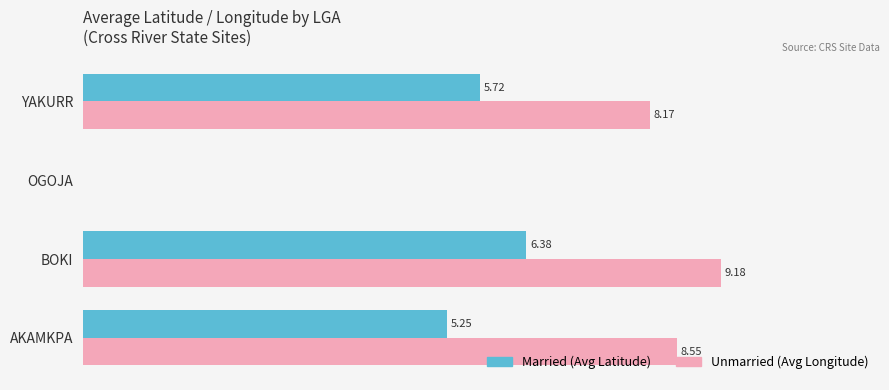

At which category is the sum across all series the highest?

BOKI